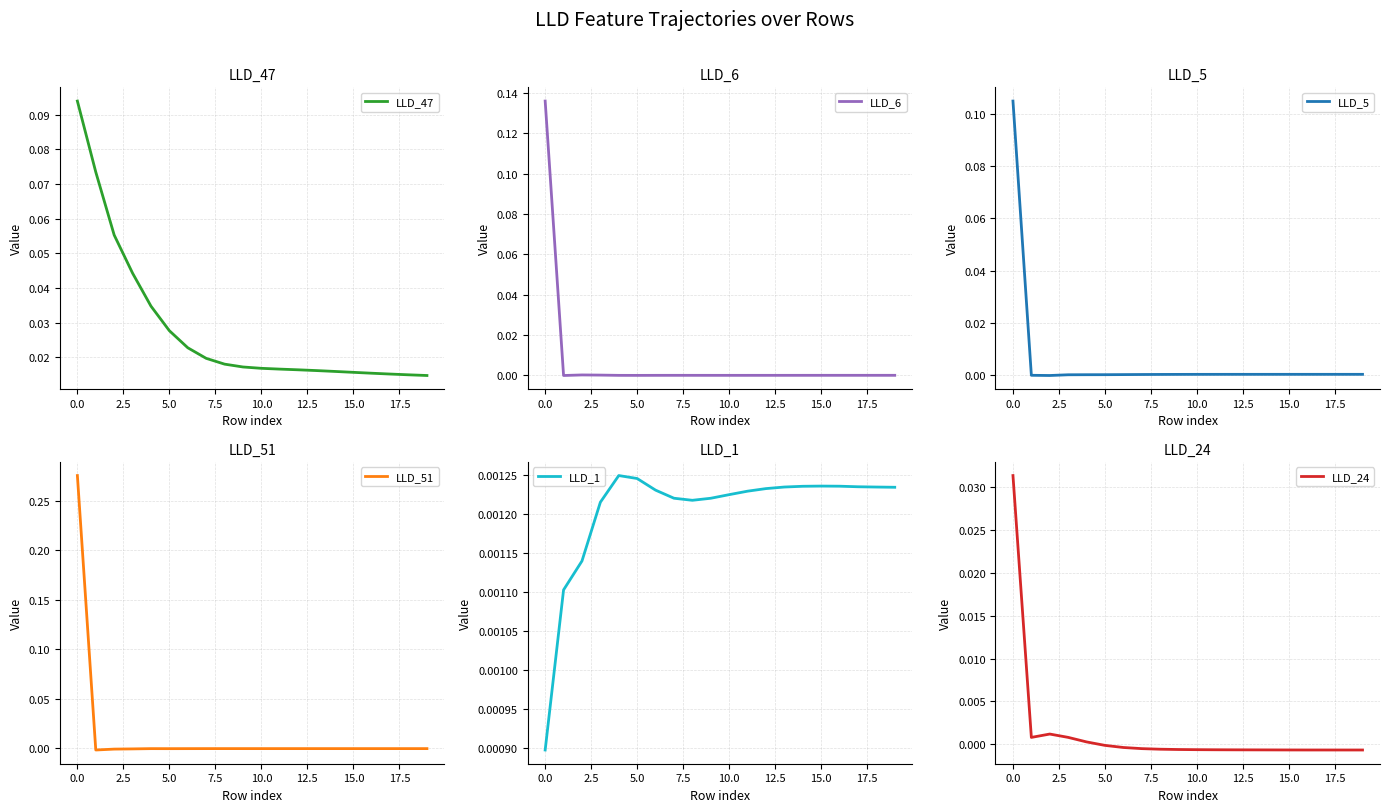

Is this an area chart (filled region under the line)?

No